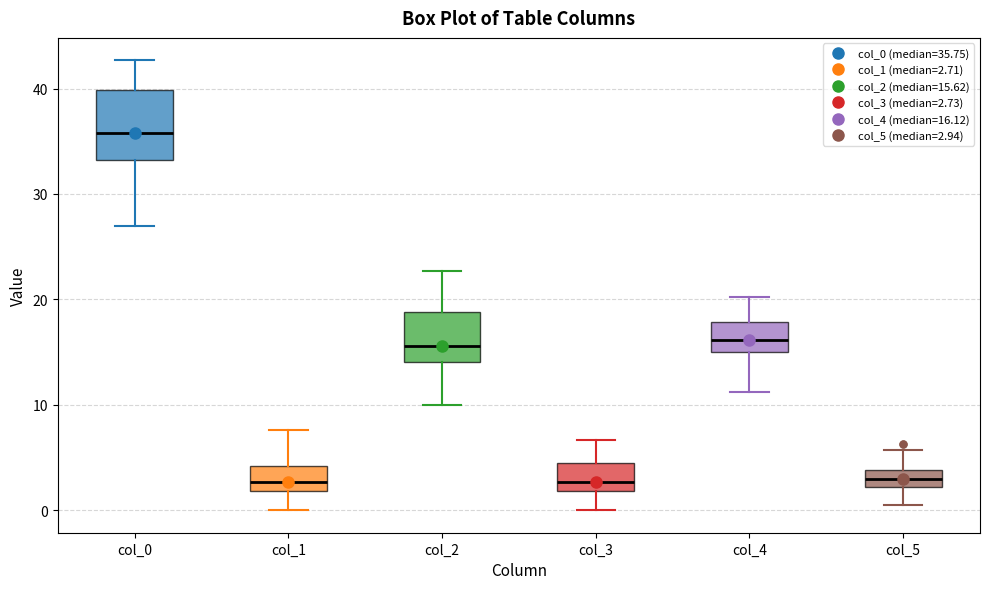

Comparing the boxes themselves (not the whiskers), which one is the tallest?

col_0